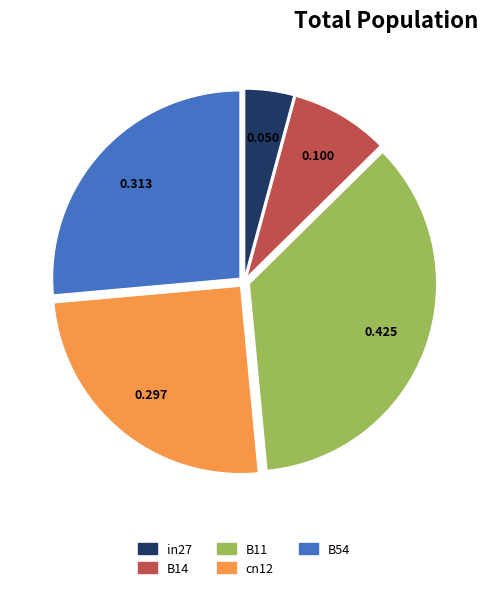

How many slices are in this pie chart?

5